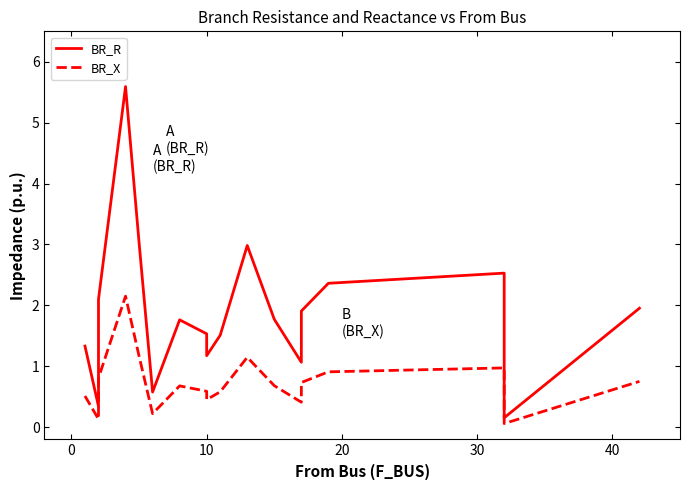

True or false: BR_R and BR_X intersect in this chart.

False